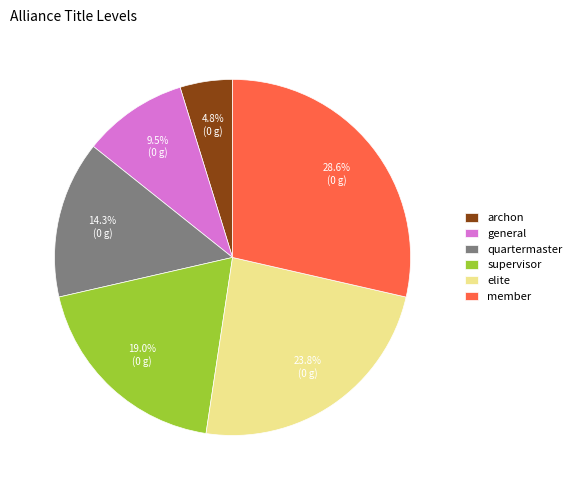

Does member represent more than half of the total?

No